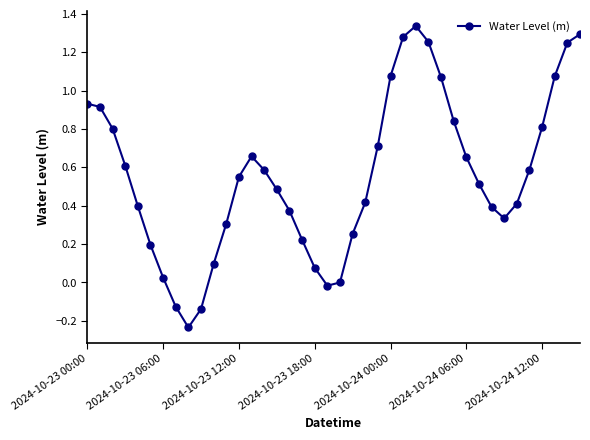

What is the difference between the maximum and second lowest values?

1.5